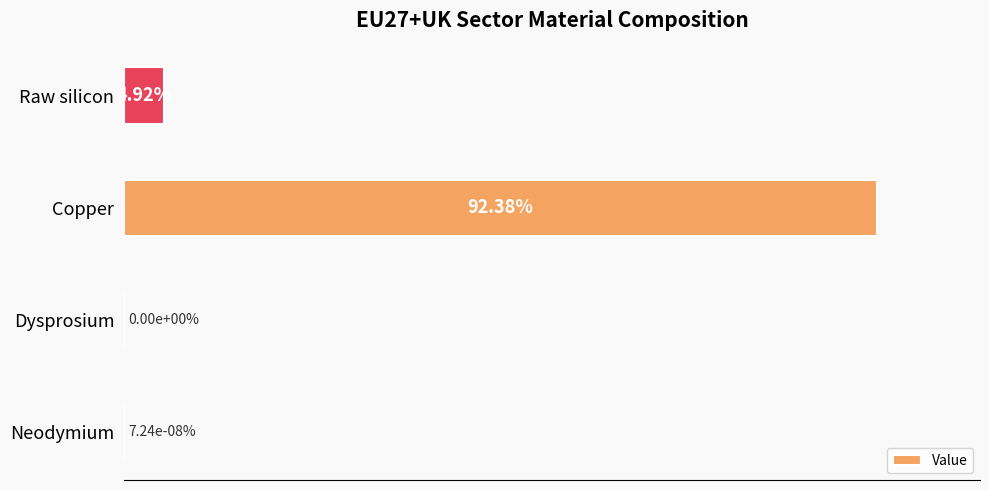

Which has a higher value, Raw silicon or Dysprosium?

Raw silicon